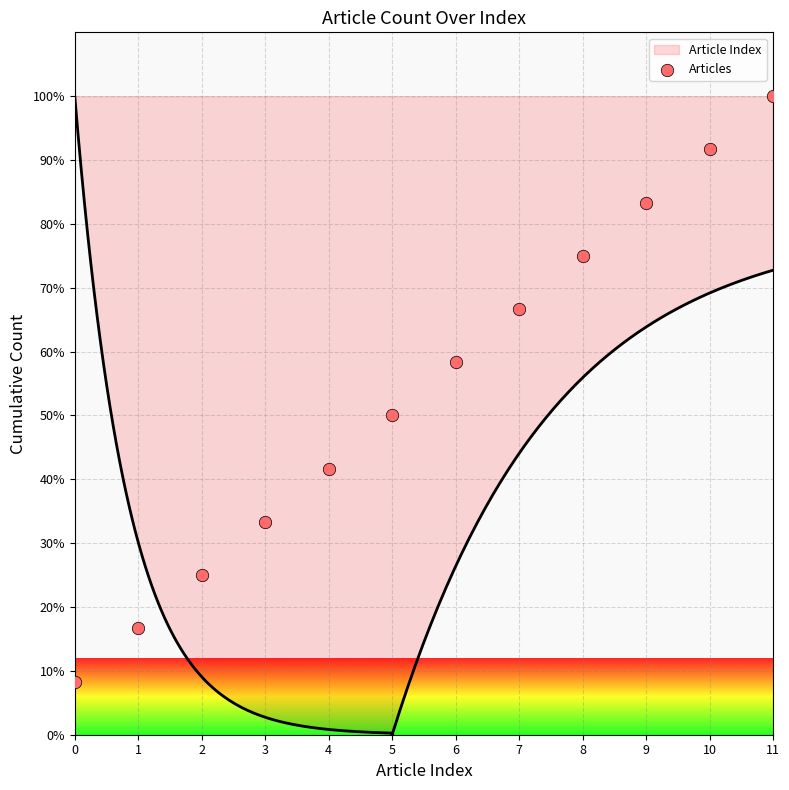

Between 6 and 2, which is larger?

6